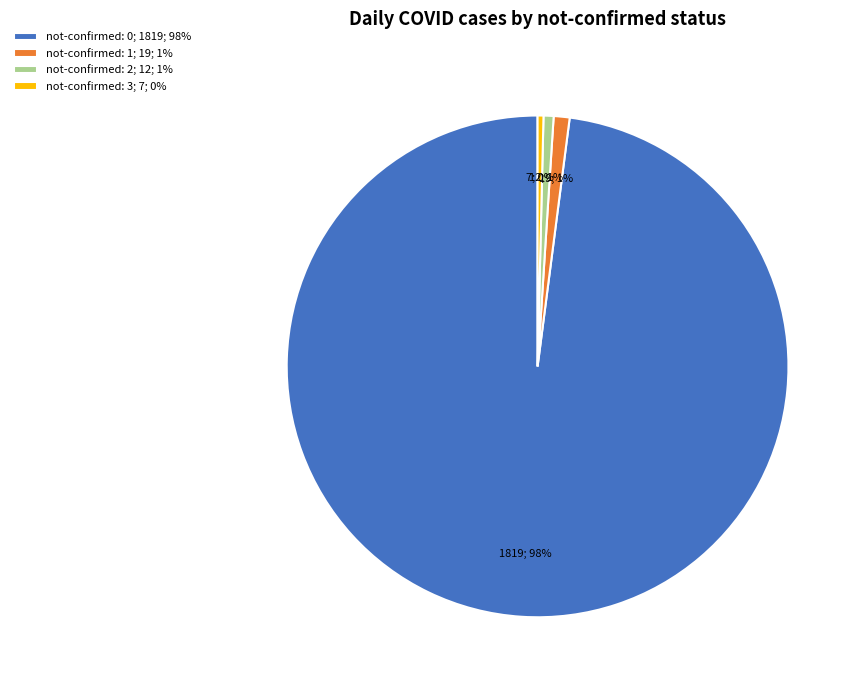

The not-confirmed: 2; 12; 1% slice represents 12% of the pie. True or false?

False